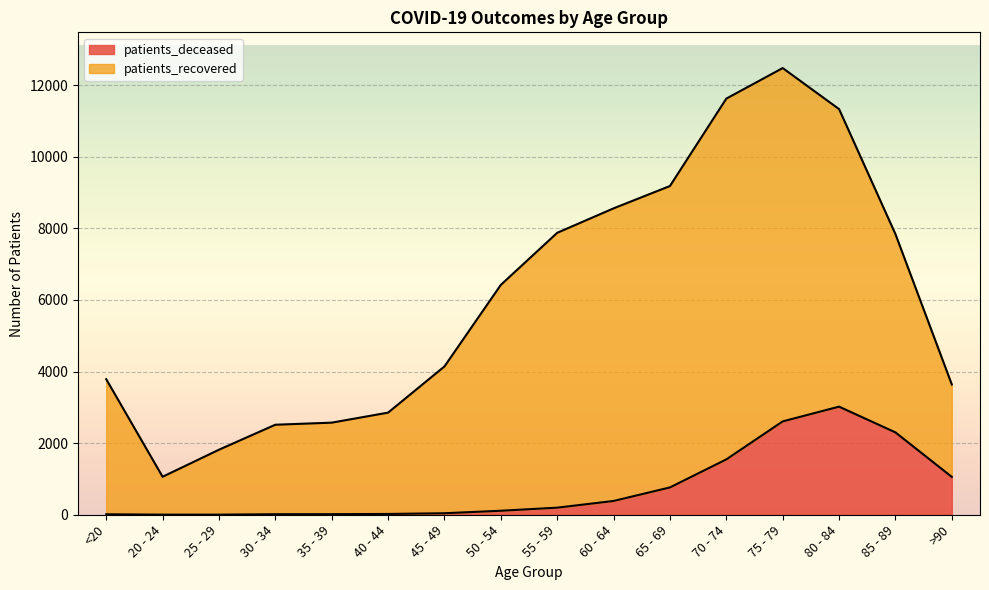

What is the label of the 9th point from the right?

50 - 54